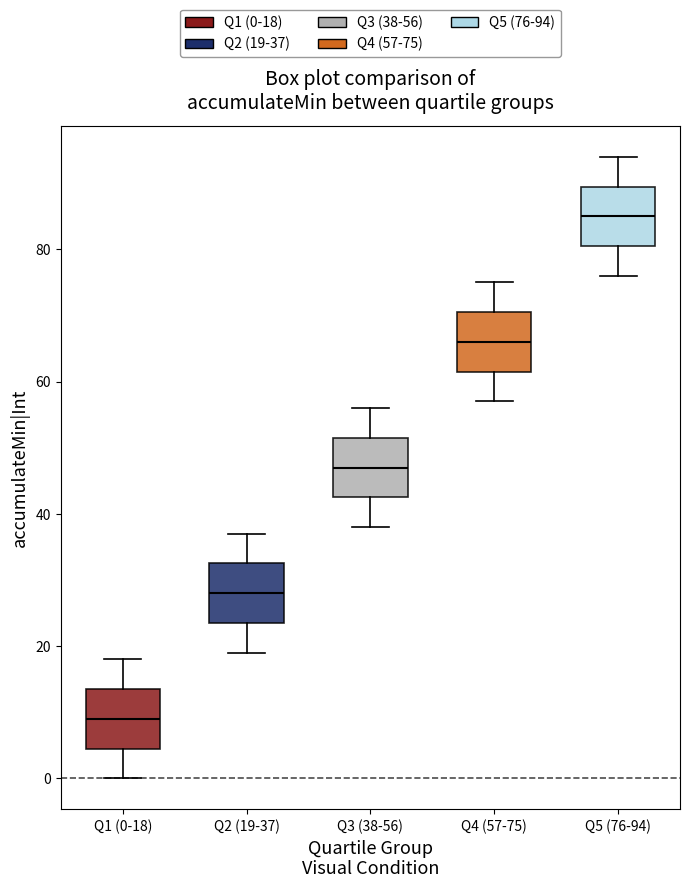

Where is the lower edge of the box for Q2 (19-37) on the y-axis? The values are not printed on the chart, so give them approximately, as read against the axis.

24